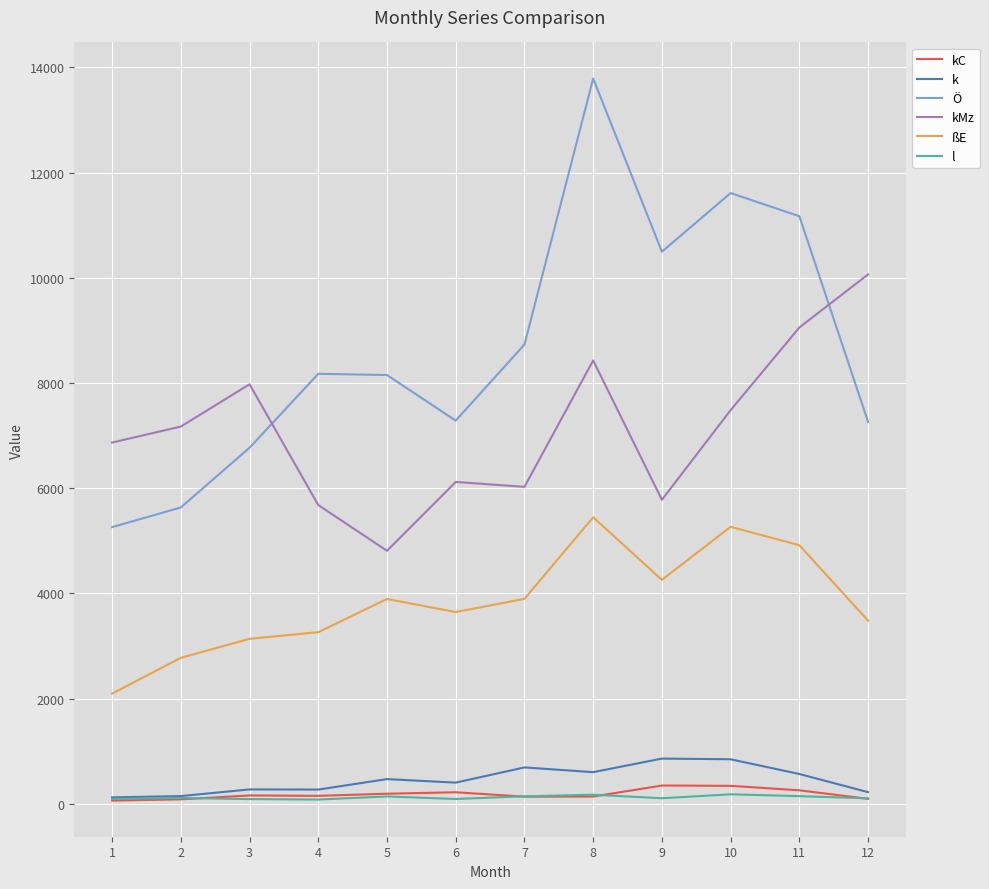

What is the total value across all series at 8?

28577